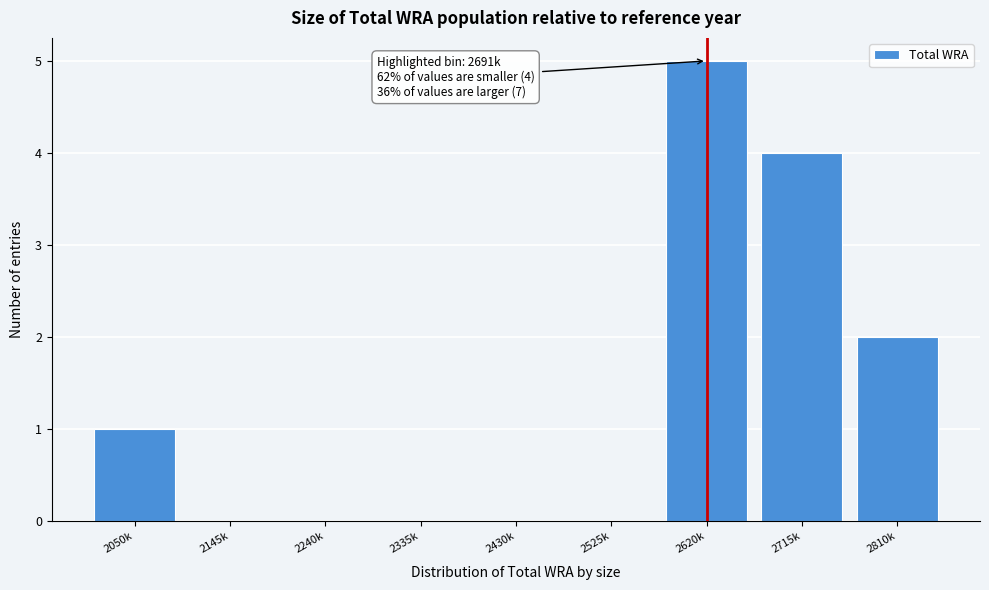

Reading right to left, list all the values displayed in this chart.

2810k=2	2715k=4	2620k=5	2525k=0	2430k=0	2335k=0	2240k=0	2145k=0	2050k=1